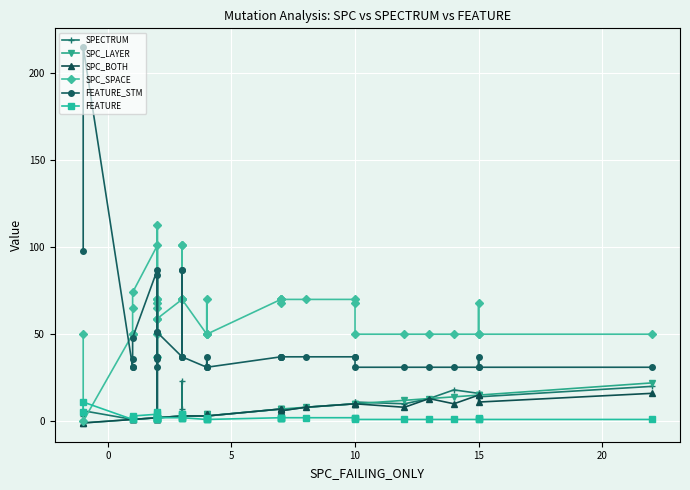

Reading right to left, what are all the values shown in this chart?

SPECTRUM: 20	14	16	16	18	13	10	11	11	10	8	6	7	7	7	3	4	4	3	3	7	23	3	3	2	2	1	1	1	3	2	3	2	2	1	2	1	1	6	3
SPC_LAYER: 22	15	15	15	14	13	12	10	10	10	8	7	7	7	7	3	4	4	3	3	3	3	3	3	2	2	1	1	2	2	2	2	2	2	1	1	1	1	-1	-1
SPC_BOTH: 16	11	15	15	10	13	8	10	10	10	8	6	7	7	7	3	4	4	3	3	3	3	3	3	2	2	1	1	1	2	2	2	1	2	1	1	1	1	-1	-1
SPC_SPACE: 50	50	68	50	50	50	50	50	68	70	70	70	68	70	70	50	50	70	50	70	101	101	70	70	59	37	68	70	70	50	65	113	59	101	74	65	50	50	0	50
FEATURE_STM: 31	31	37	31	31	31	31	31	37	37	37	37	37	37	37	31	31	37	31	37	87	87	37	37	51	5	37	37	37	31	36	84	51	87	48	36	31	31	215	98
FEATURE: 1	1	2	1	1	1	1	1	2	2	2	2	2	2	2	1	1	2	1	2	4	4	2	2	2	1	2	2	2	1	2	5	2	4	3	2	1	1	11	5